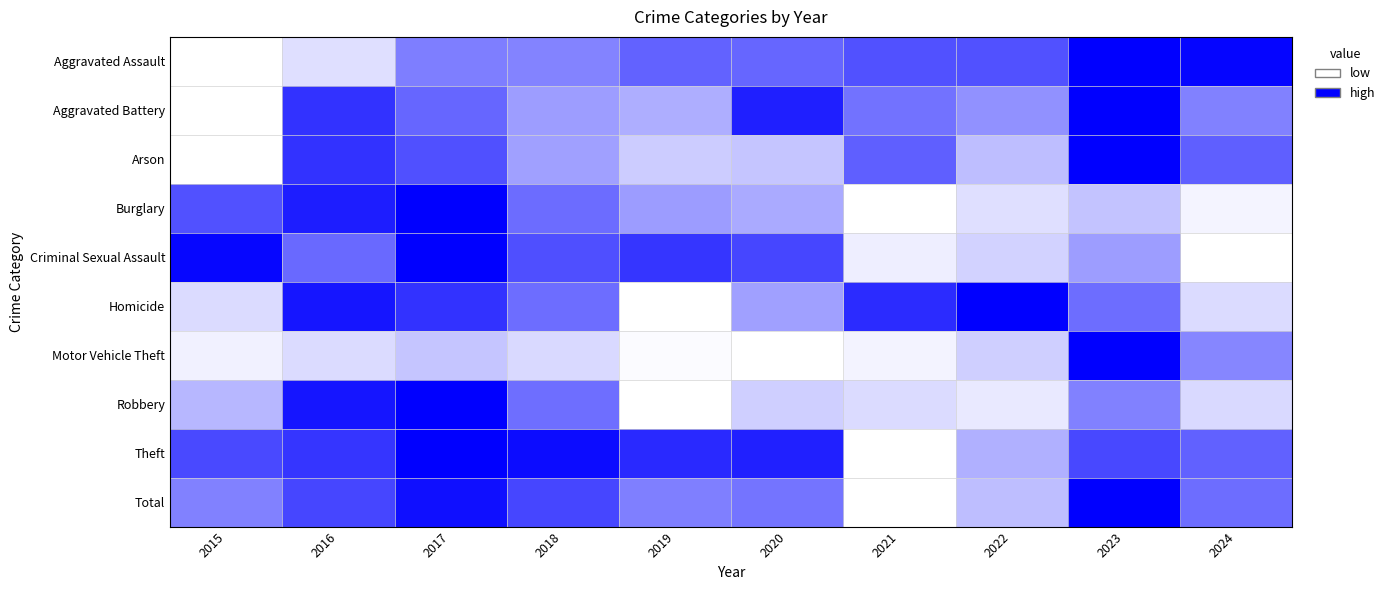

Which label corresponds to the smallest value in the chart?

2015